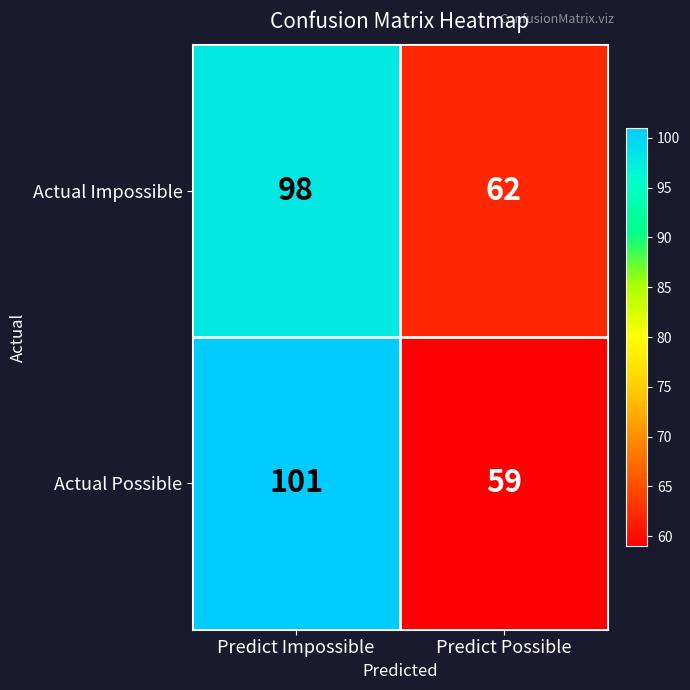

Which series has the largest range (max minus min)?

Actual Possible